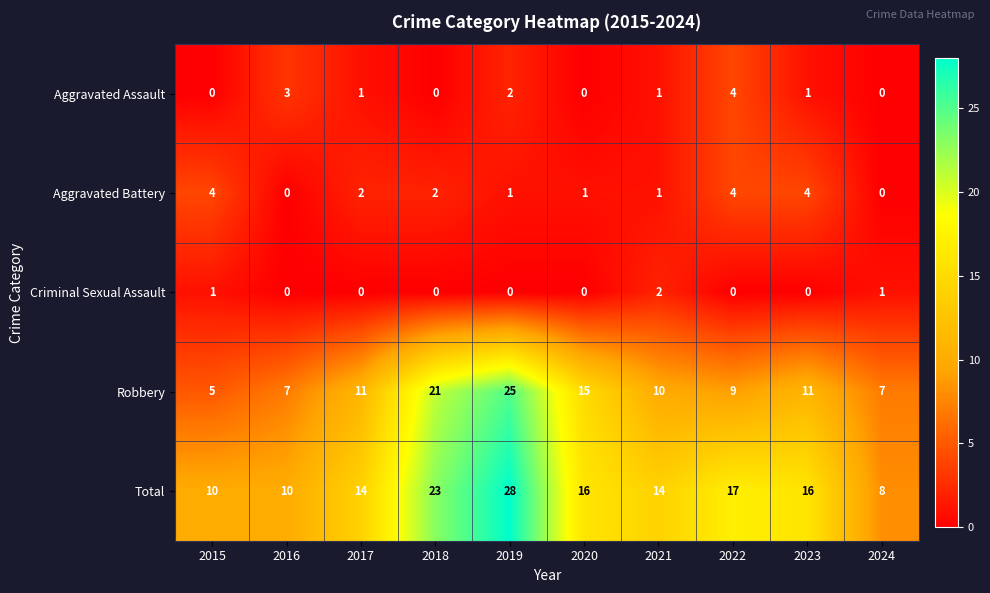

Count the number of categories in the chart.

10